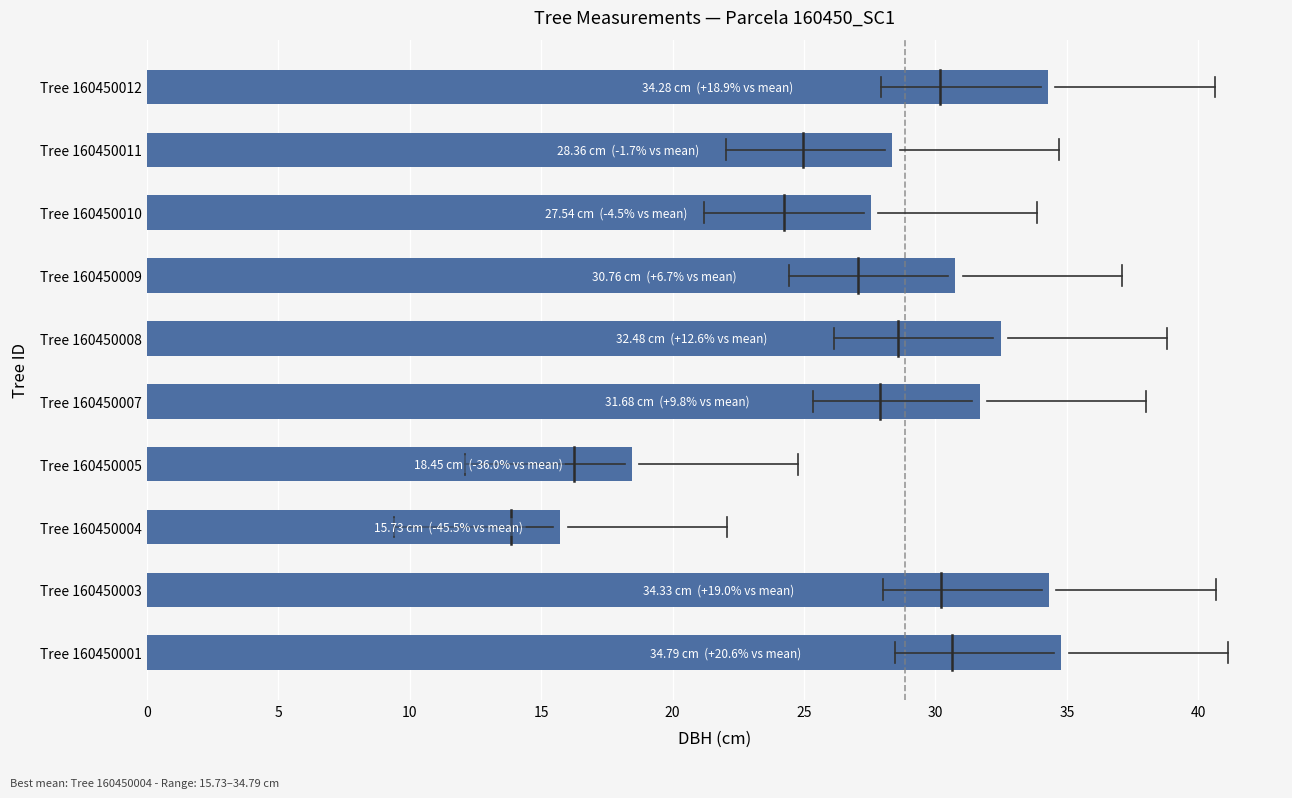

The chart shows a value of 15.7 at Tree 160450004. True or false?

True